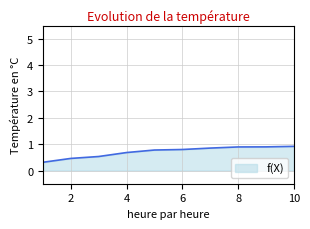

Reading left to right, list all the values displayed in this chart.

0.3	0.5	0.5	0.7	0.8	0.8	0.9	0.9	0.9	0.9